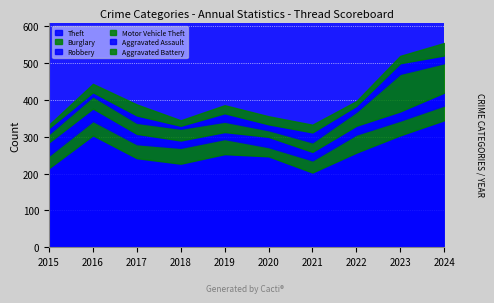

Which series has the largest range (max minus min)?

Theft